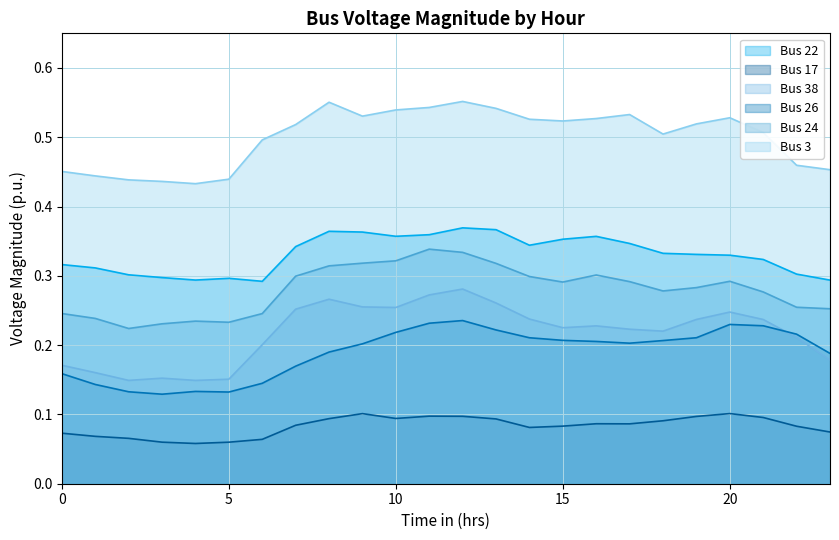

At which category does the chart reach its minimum across all series?

4